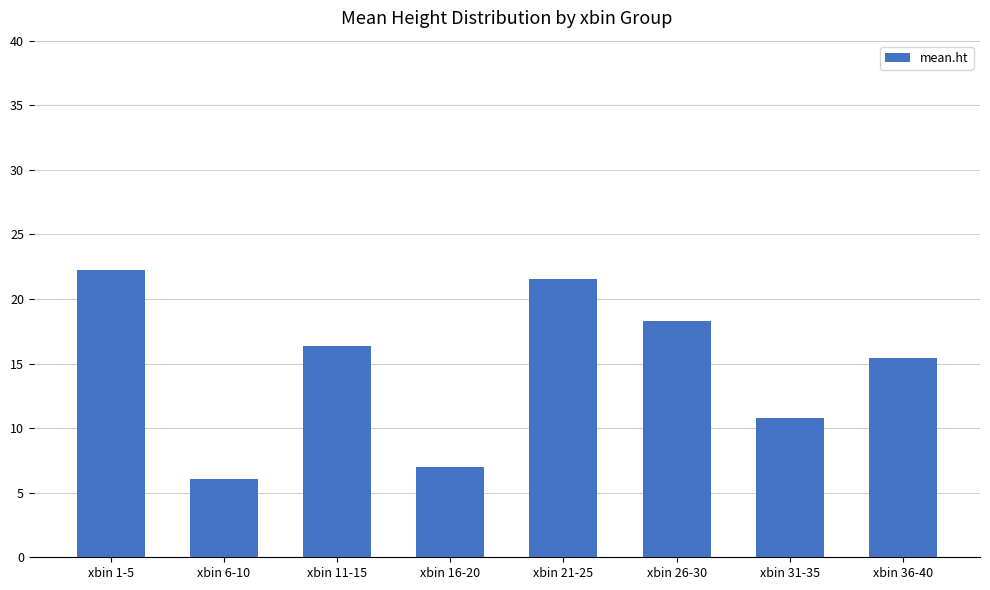

What is the average value?

14.7